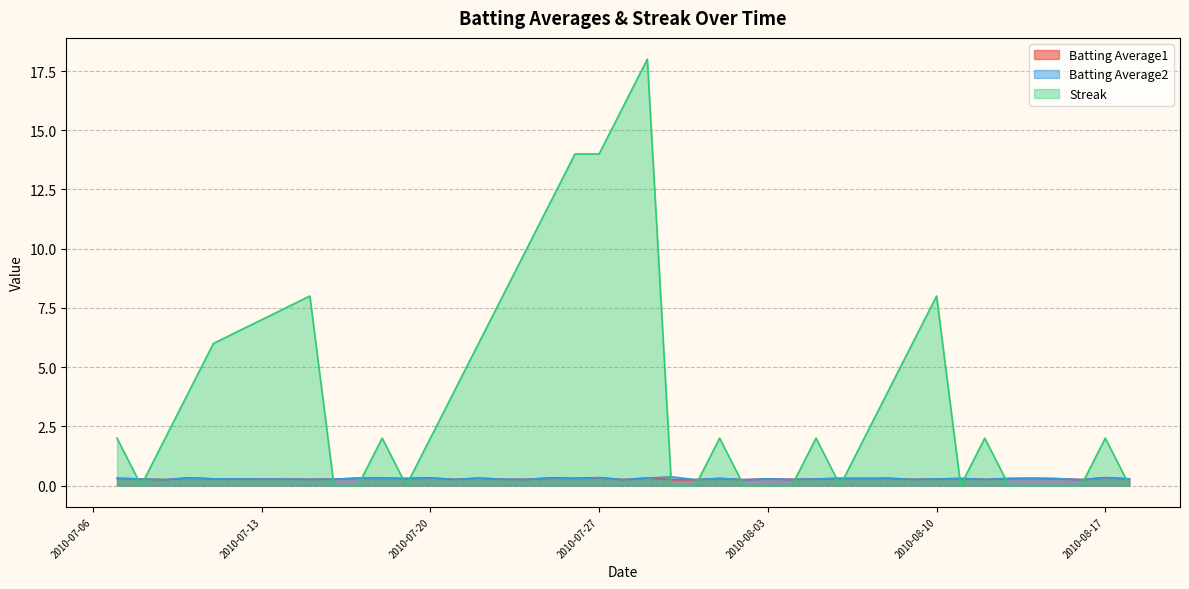

How many Streak values are between 0 and 6?

31